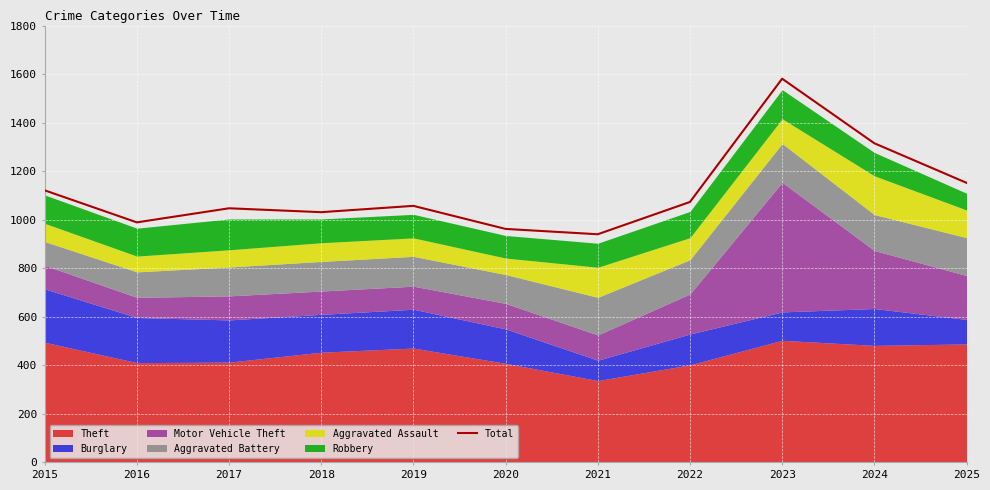

At which category does the data reach its first local valley?

2016